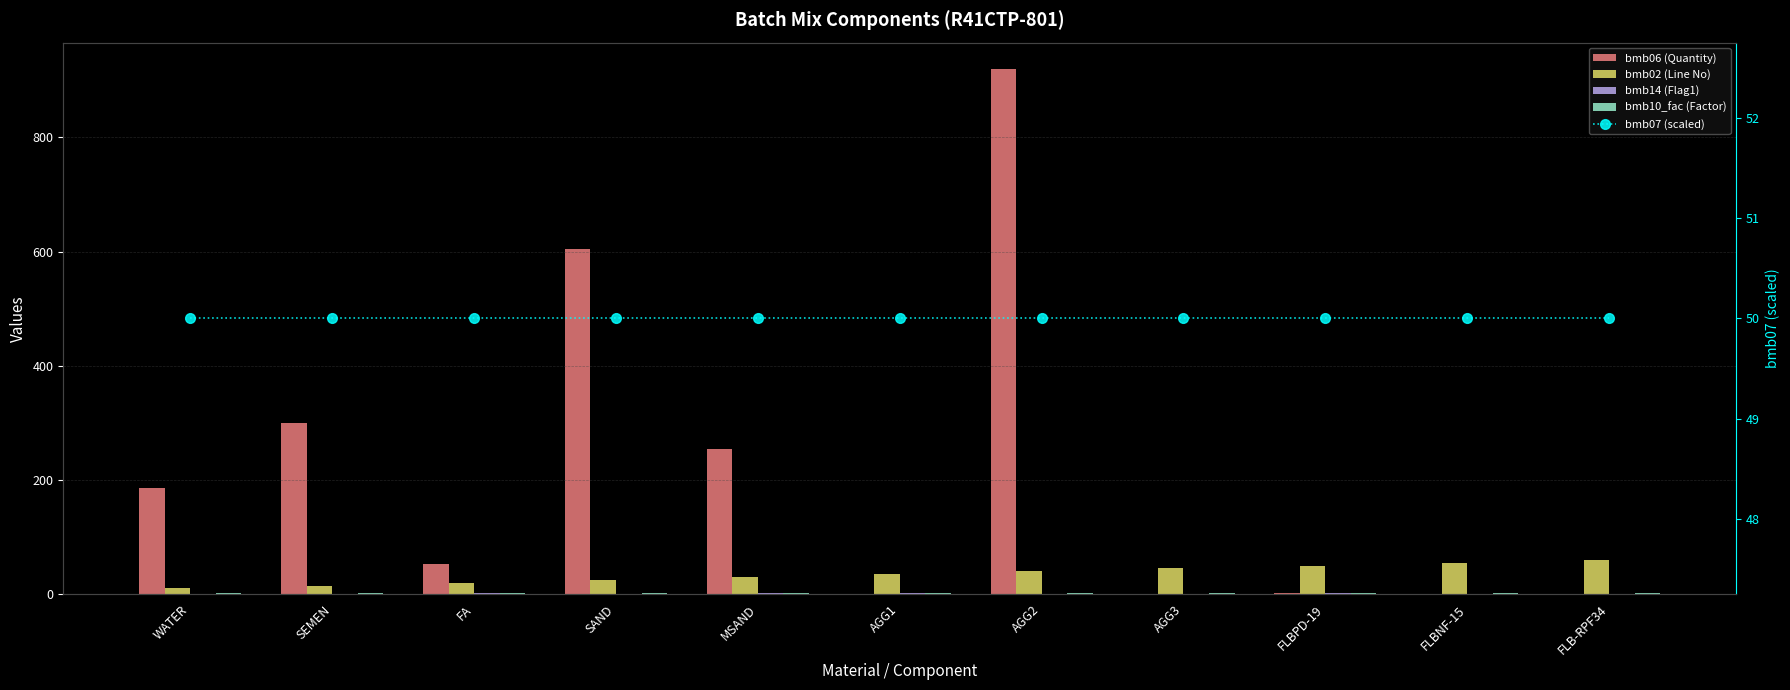

What is the minimum value for bmb02 (Line No)?

10.0